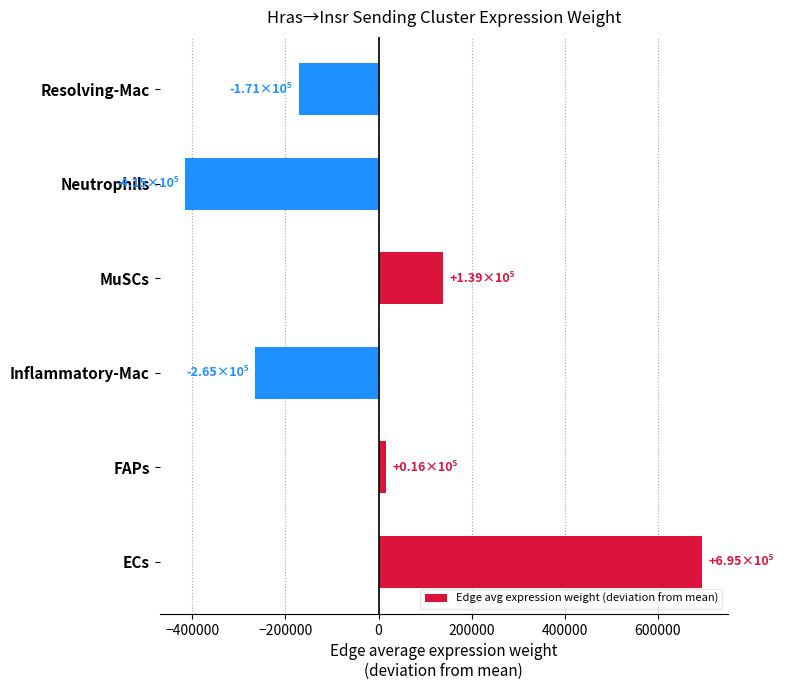

List the labels in order of value, smallest first.

Neutrophils, Inflammatory-Mac, Resolving-Mac, FAPs, MuSCs, ECs